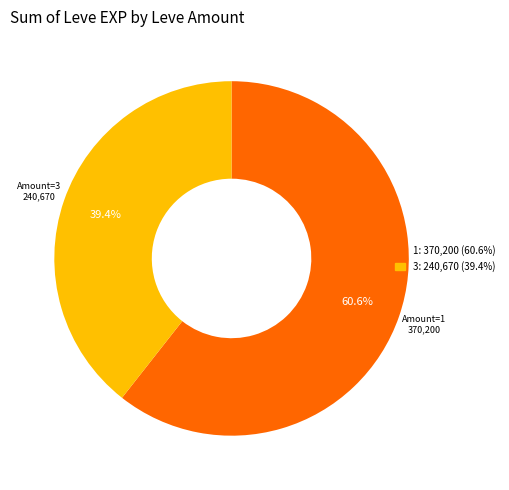

Is there a majority slice in this chart?

Yes